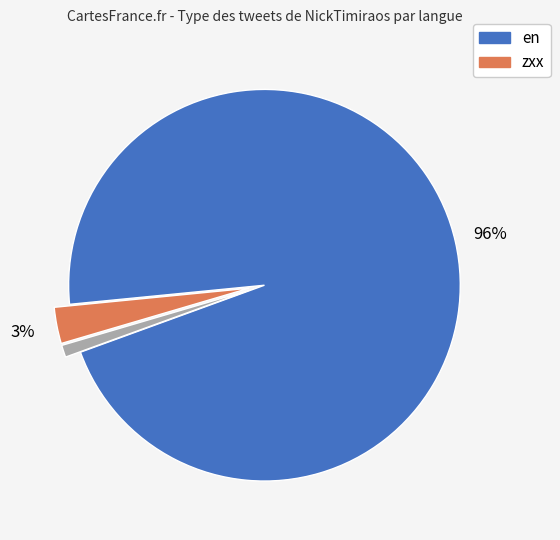

Does any single category account for the majority?

Yes